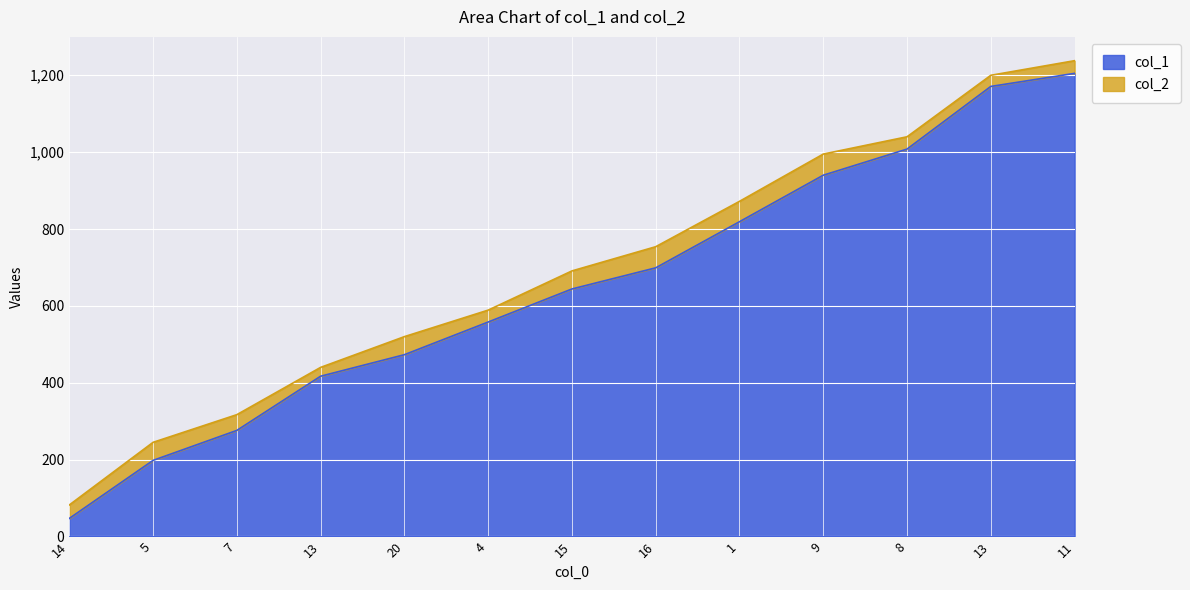

What is the label of the 5th point from the left?

20